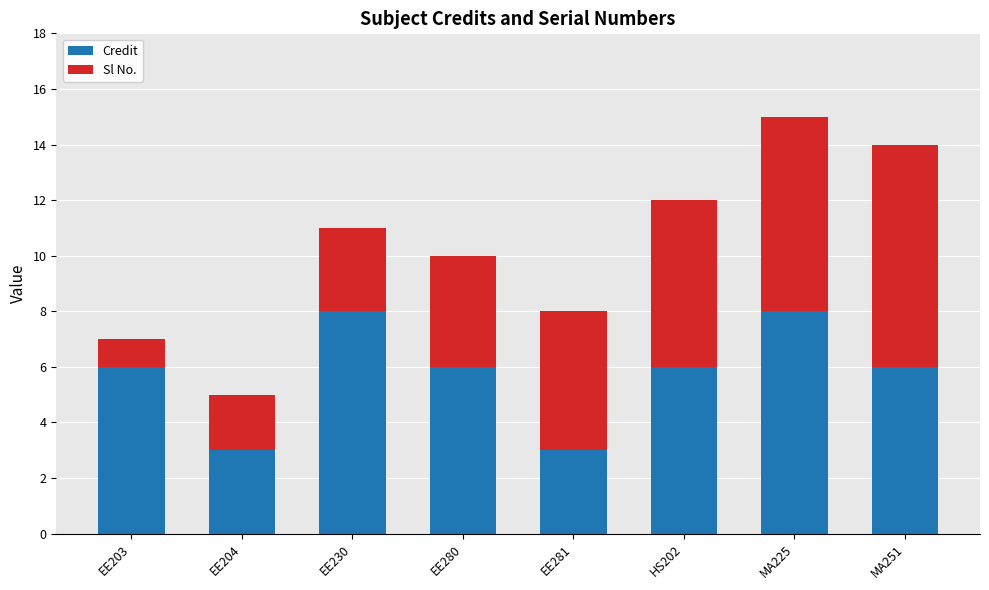

The Credit series shows 2 at EE230. True or false?

False